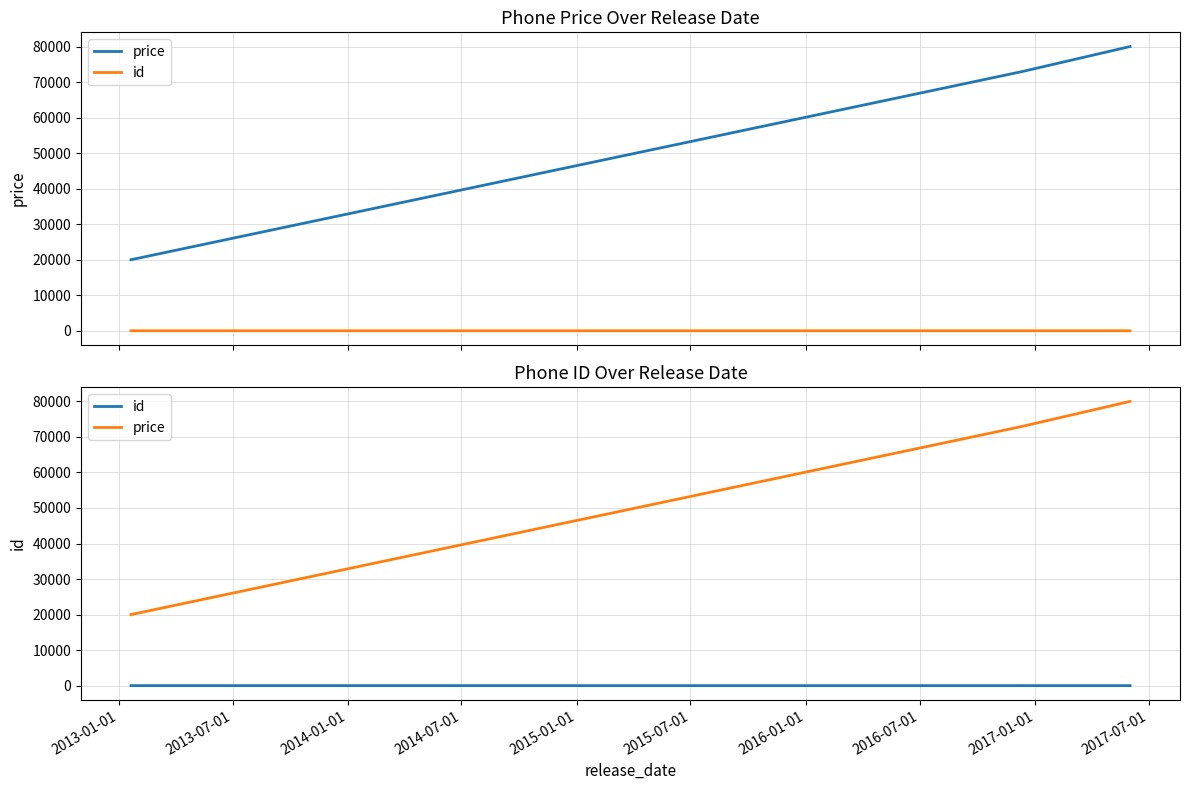

How many lines are shown in the chart?

2